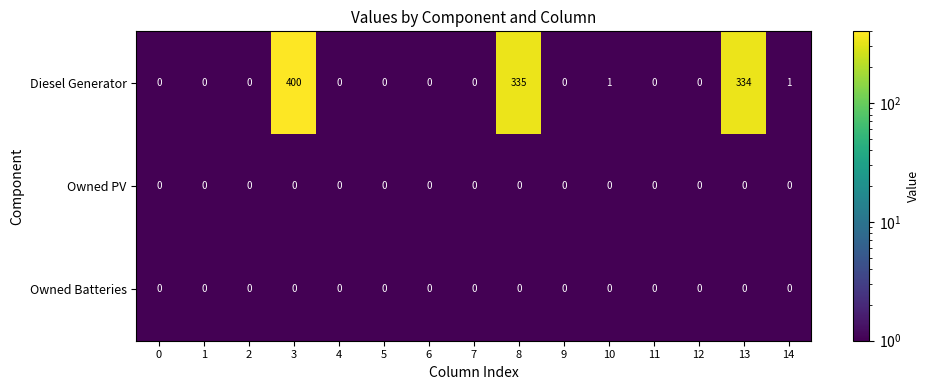

Is it true that Owned Batteries equals 0 at 2?

True